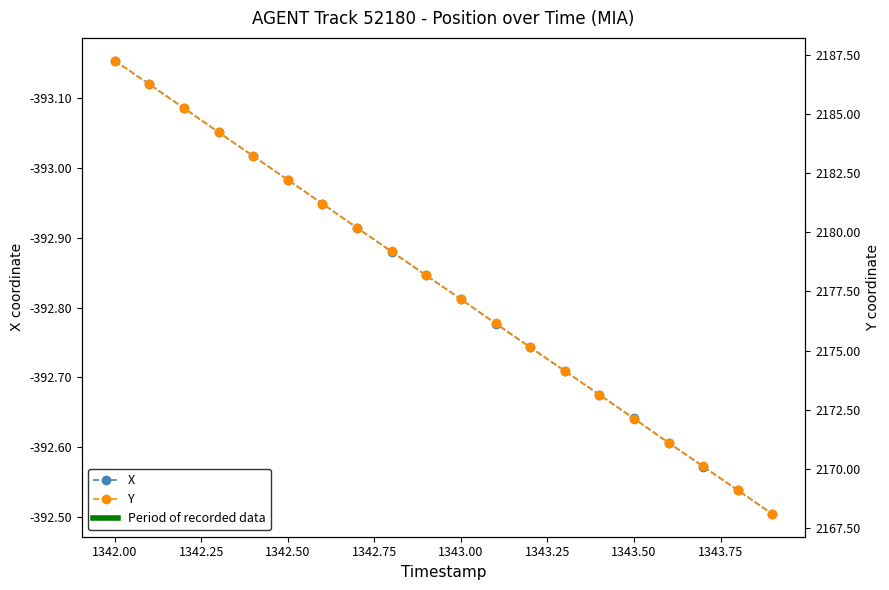

Rank the series by their average value, from lowest to highest.

X, Y